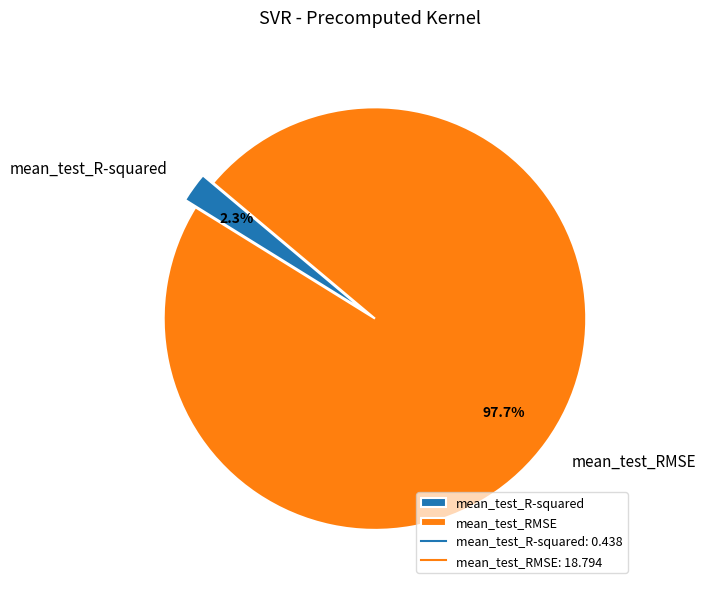

Between mean_test_R-squared and mean_test_RMSE, which is larger?

mean_test_RMSE